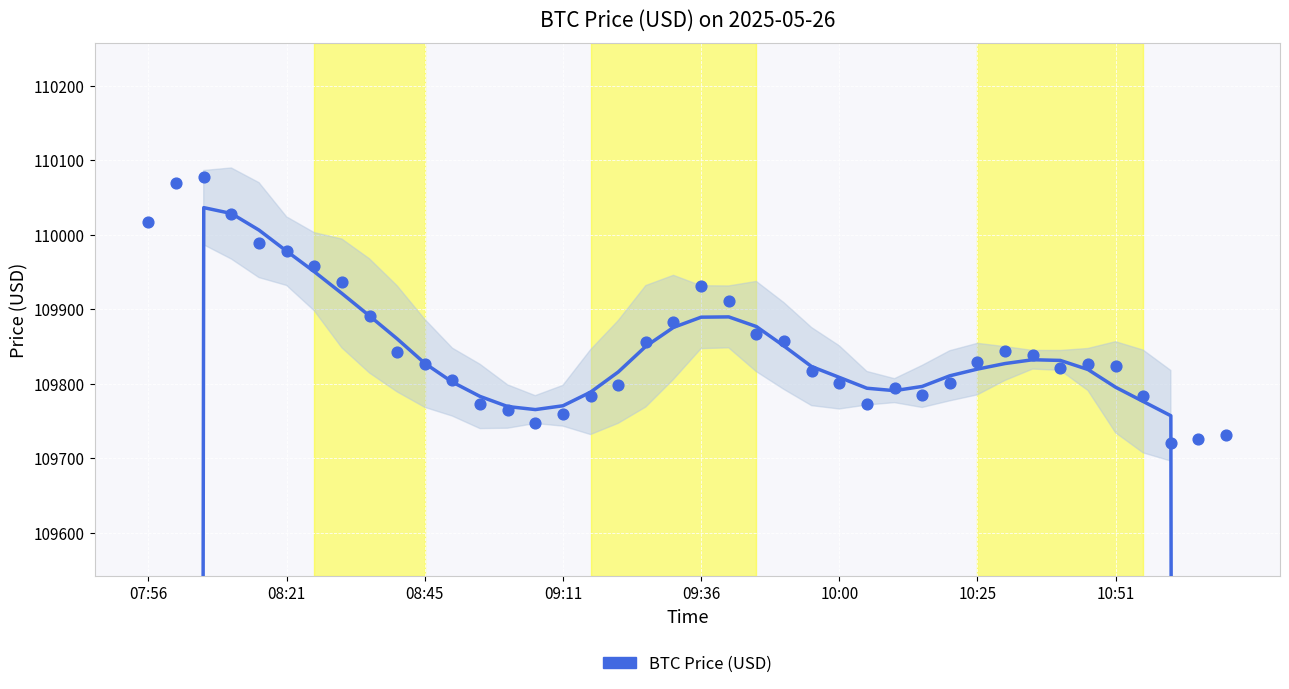

What is the change in value from 10:25 to 31?

-123.3